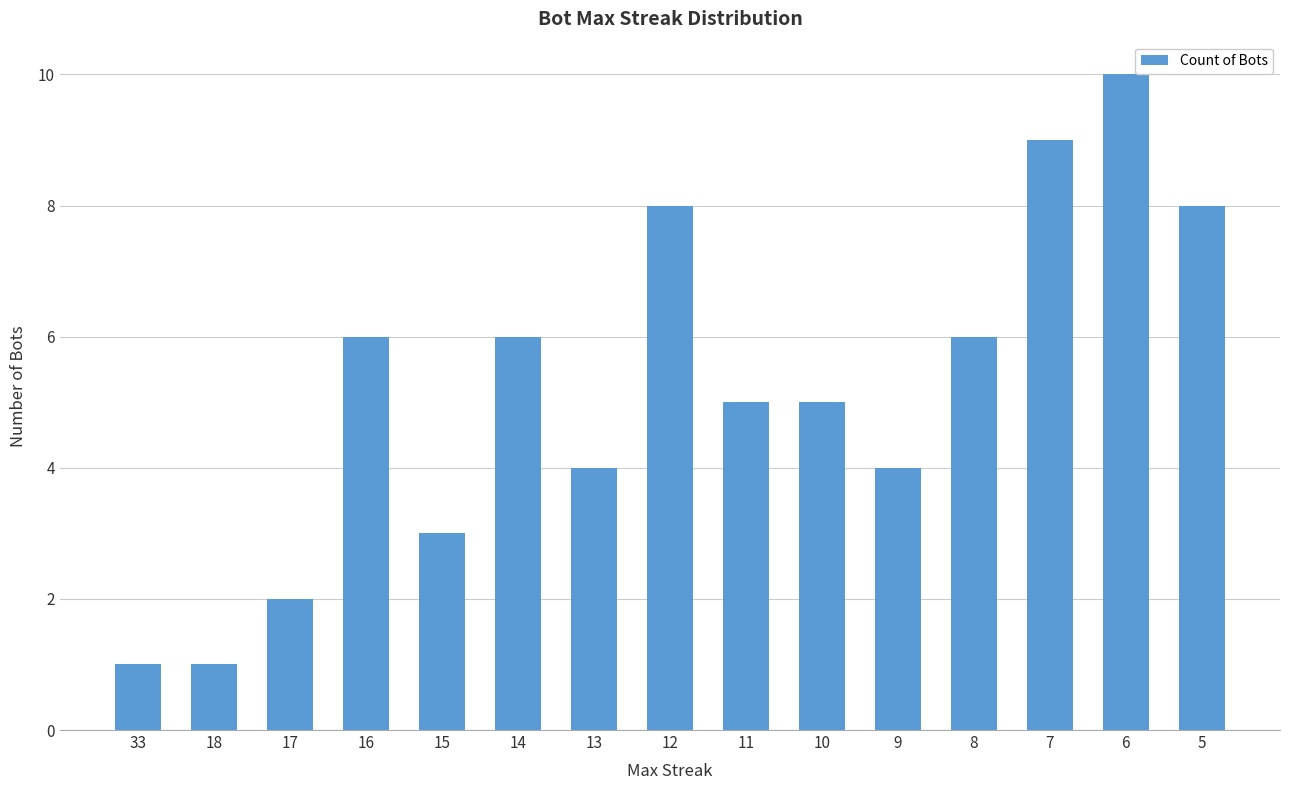

Are the bars grouped side by side (vs. stacked)?

No